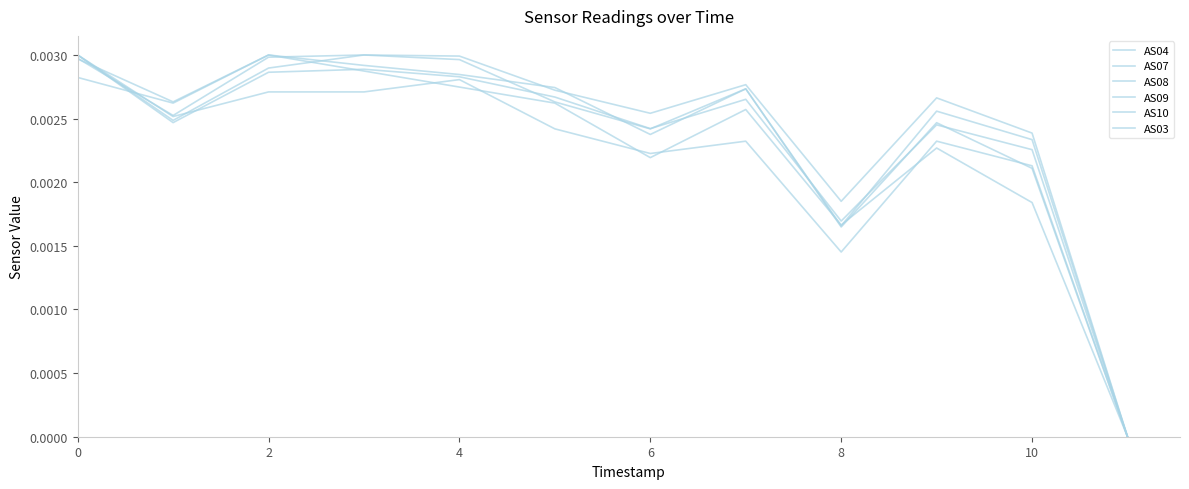

How many lines are shown in the chart?

6